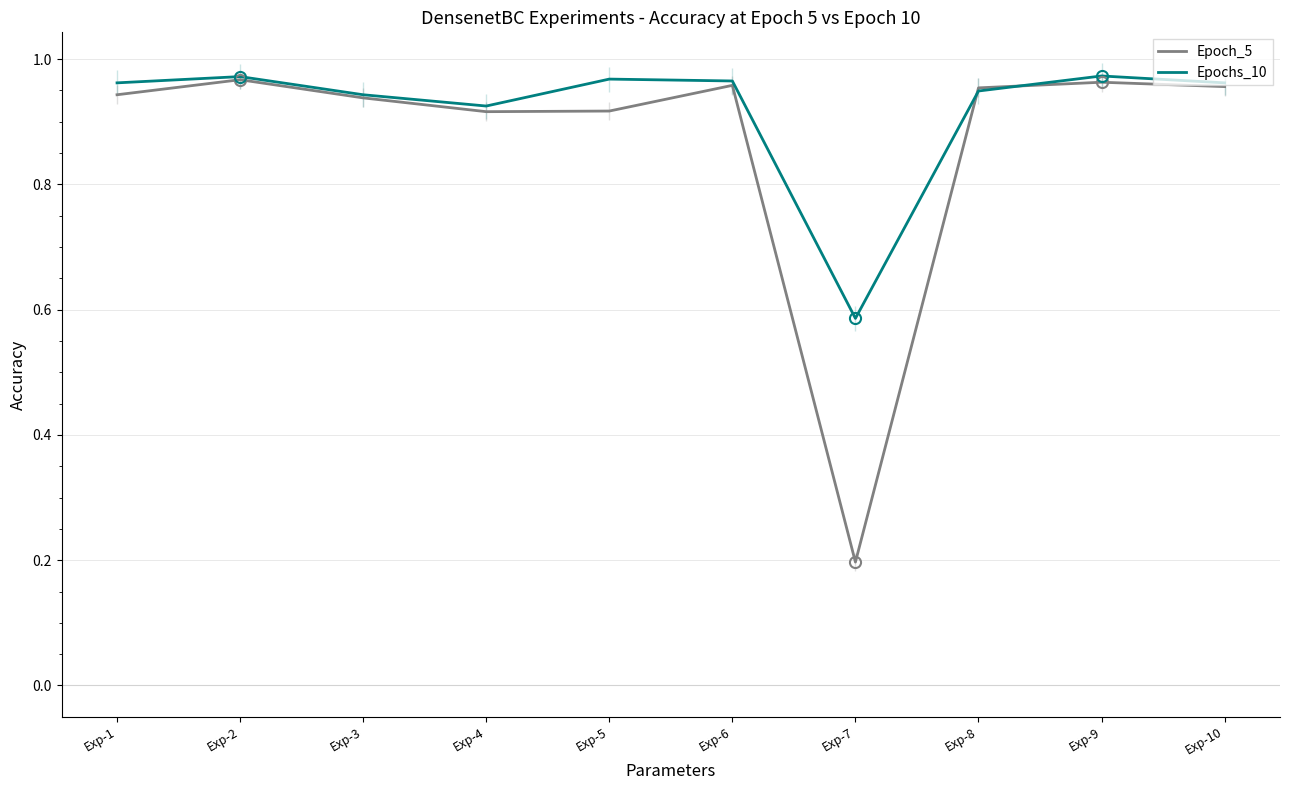

How many data points does each series have?

10